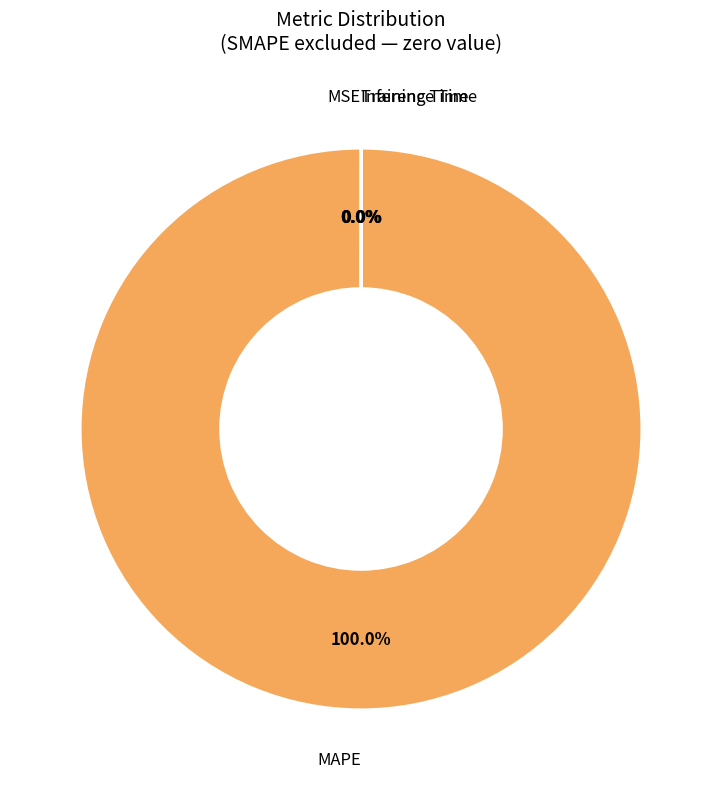

Is there a majority slice in this chart?

Yes